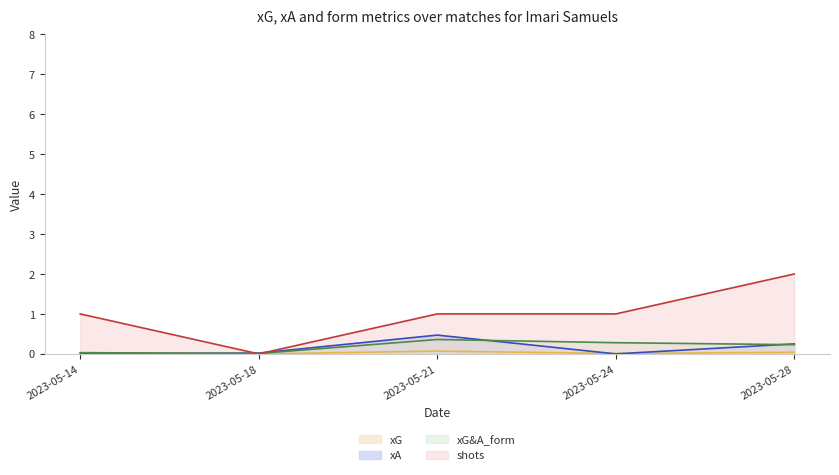

Rank the series by their maximum value, from lowest to highest.

xG line, xG&A_form line, xA line, shots line